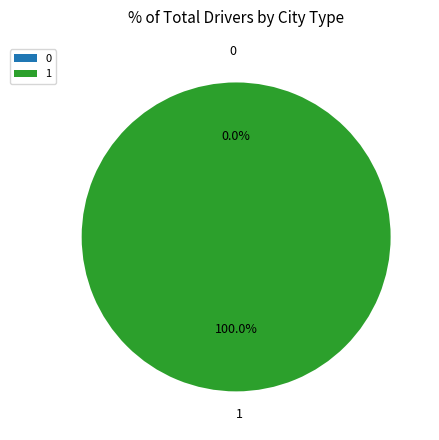

To the nearest percent, what is the difference between the largest and smallest slice percentages?

100%